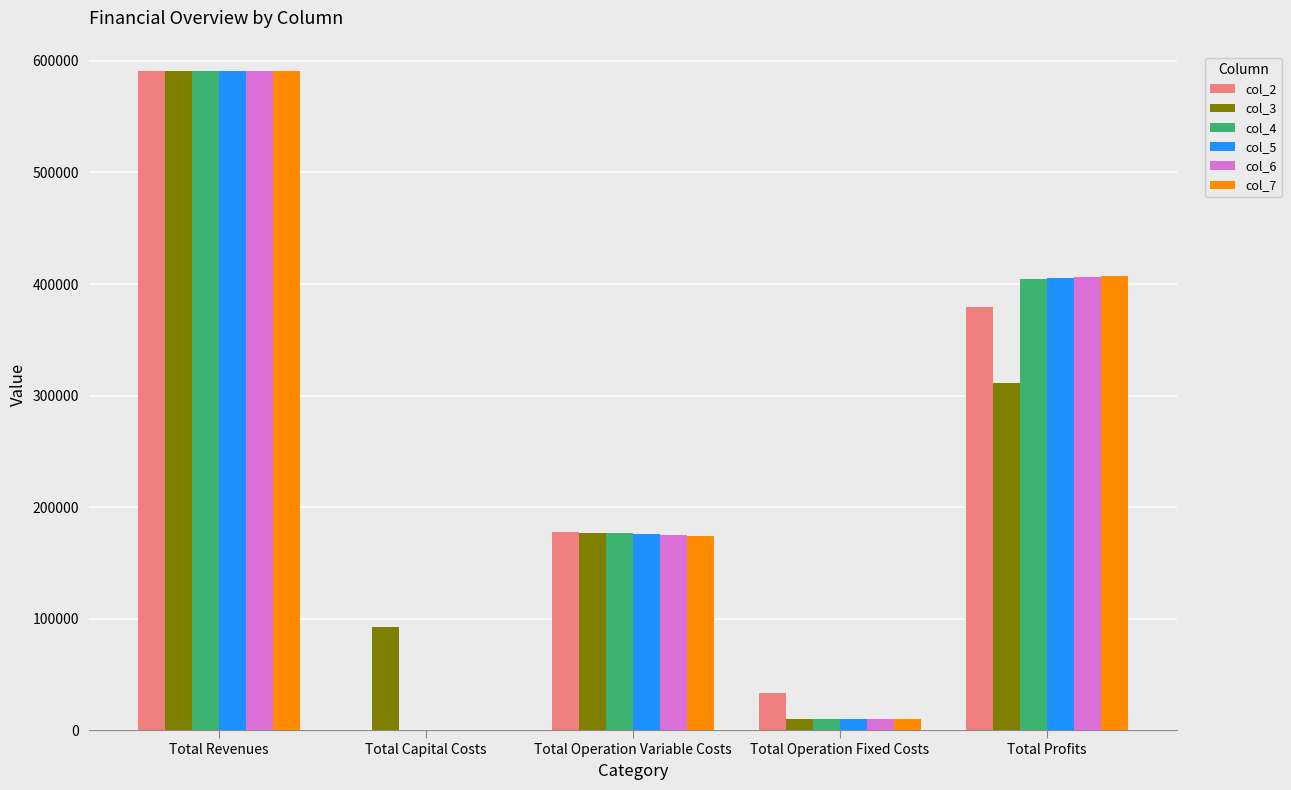

Where is col_7 nearest to the value 295532?

Total Profits